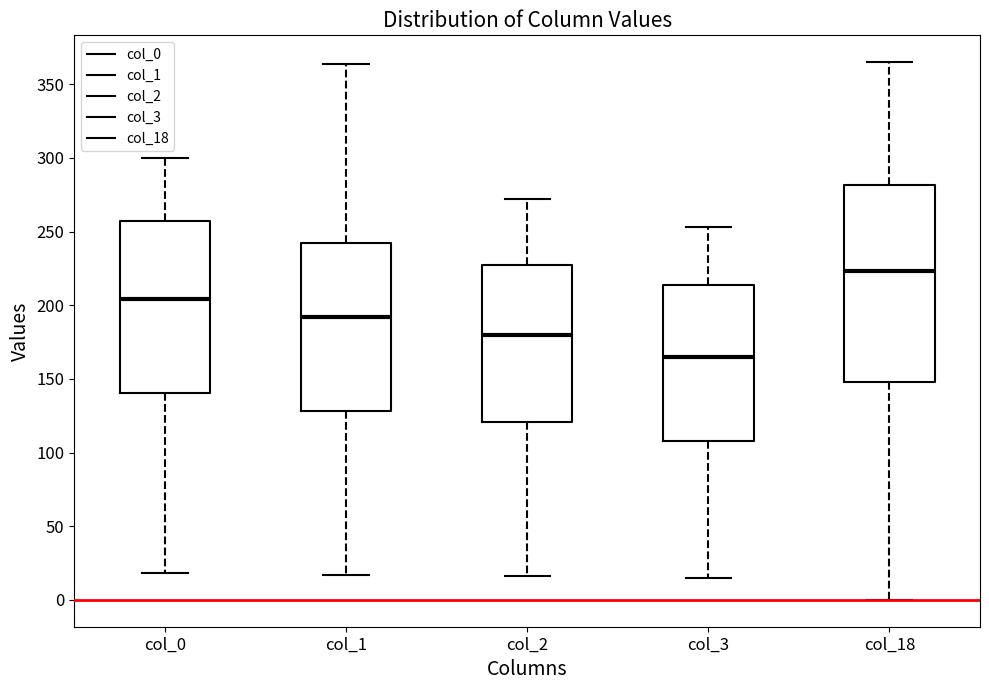

Which box has the lowest median line?

col_3